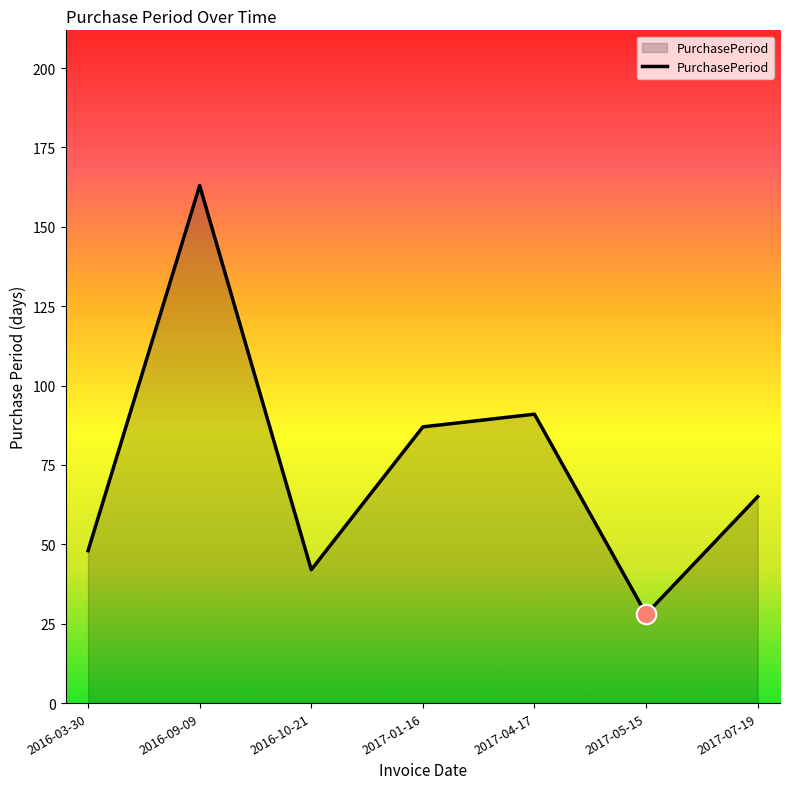

True or false: the data has more than 0 interior local peaks.

True